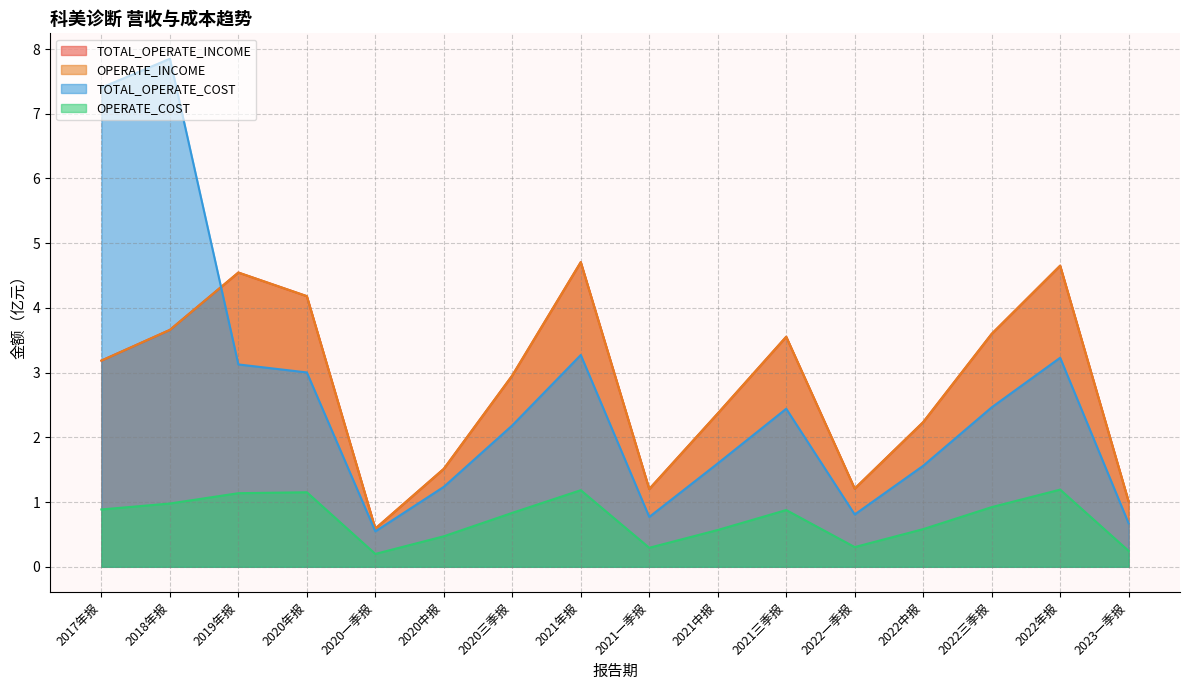

What is the approximate value of TOTAL_OPERATE_INCOME at 2022年报?

4.7